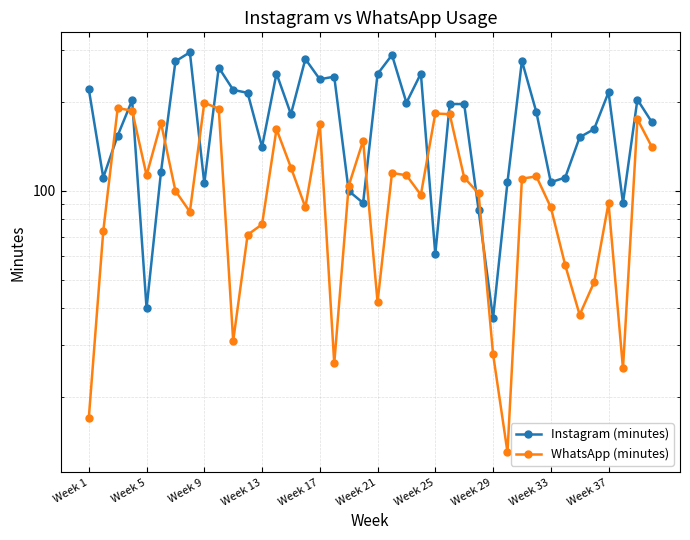

Is the value of WhatsApp (minutes) at 37 greater than the value of Instagram (minutes) at 35?

No